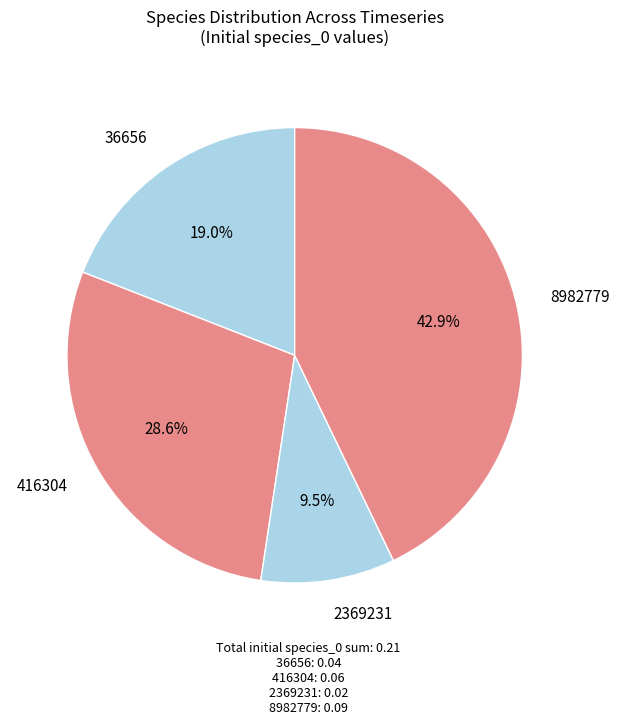

To the nearest percent, what percentage of the pie is 8982779?

43%